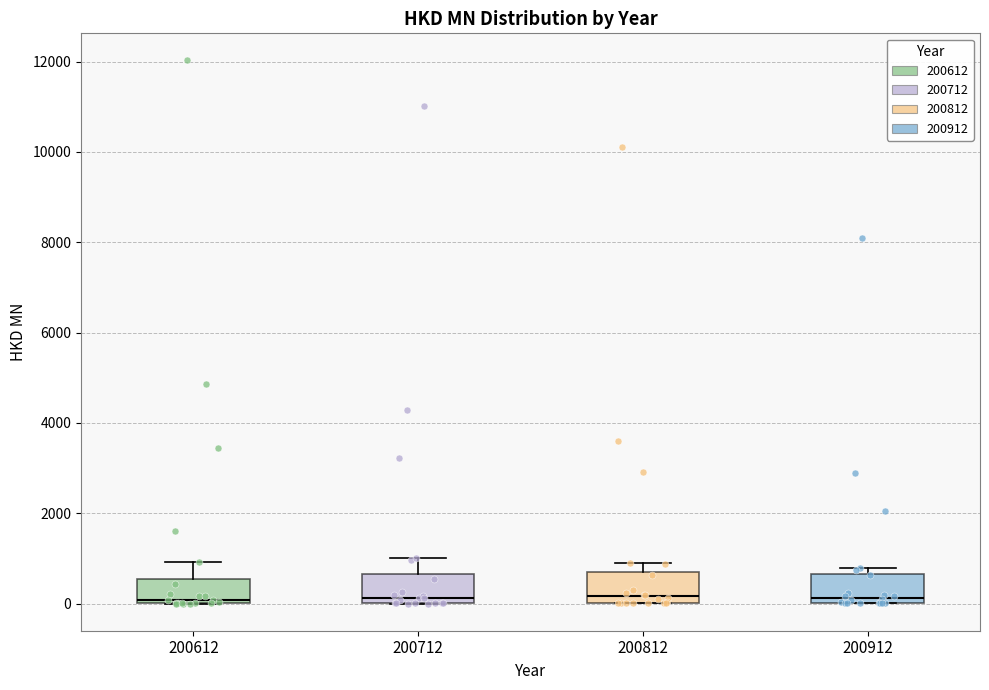

Reading left to right, read every box against the y-axis: the position of its median line, the range the box covers, and the ends of its whiskers. The values are not printed on the chart, so give them approximately, as read against the axis.

200612: median 0 (just above the box's lower edge), box 0 to 600, whiskers 0 to 1000
200712: median 200, box 0 to 600, whiskers 0 to 1000
200812: median 200, box 0 to 600, whiskers 0 to 800
200912: median 200, box 0 to 600, whiskers 0 to 800